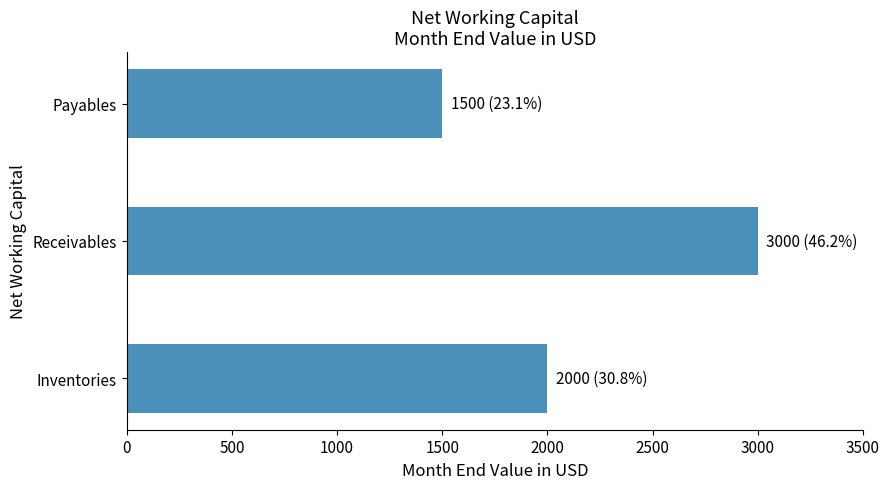

Is it true that the value at Receivables is 3000?

True